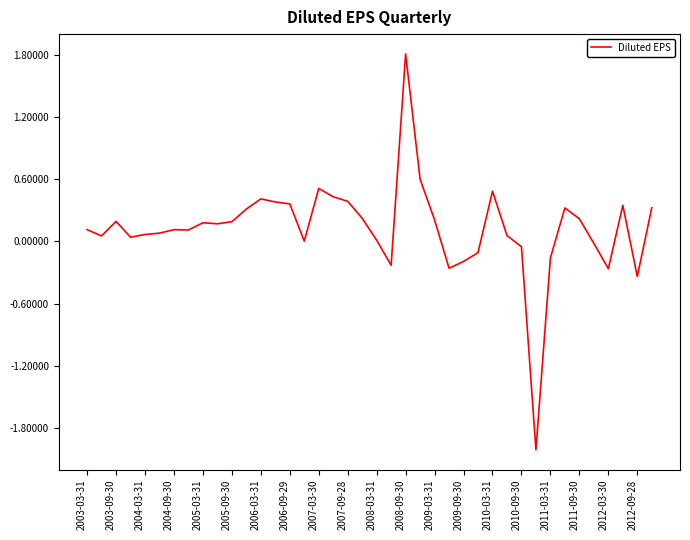

What is the greatest value displayed?

1.8